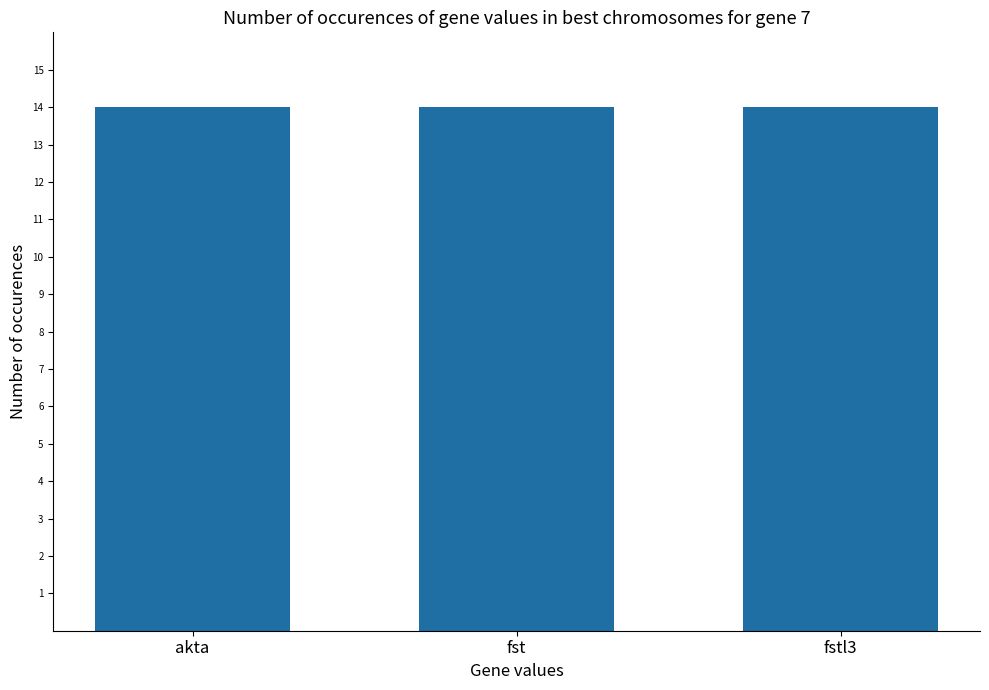

Count the number of categories in the chart.

3